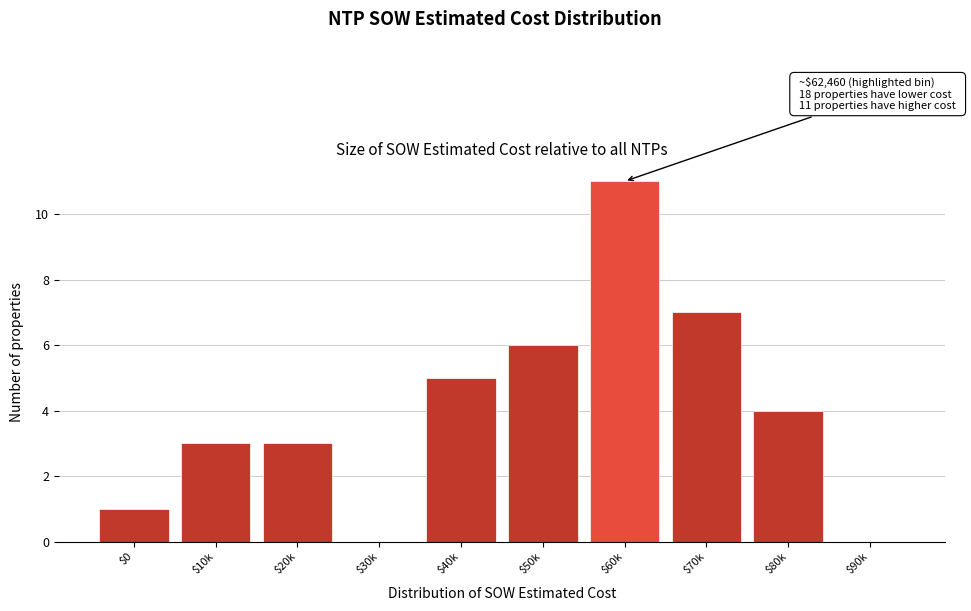

Which label corresponds to the largest value in the chart?

$60k